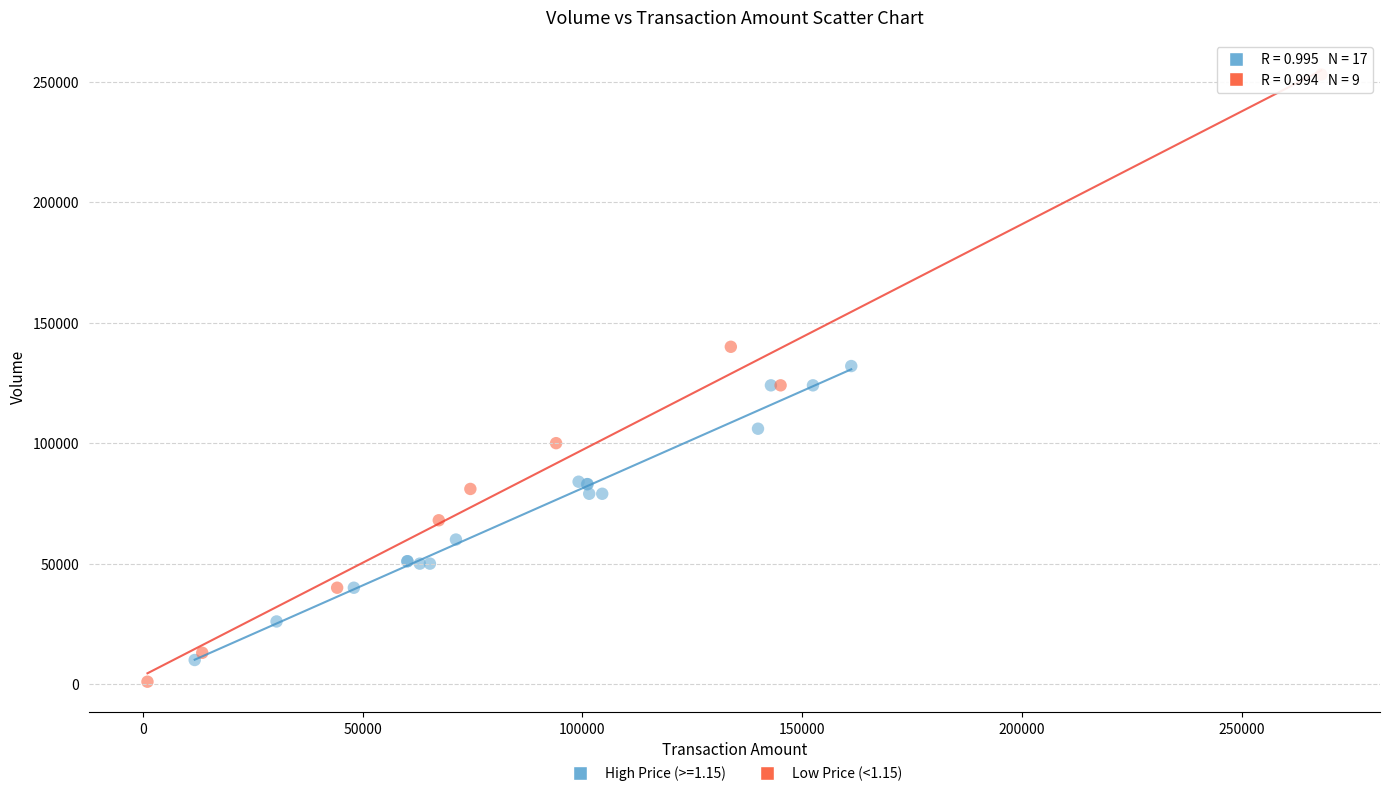

Which series contains the highest Y value?

Low Price (<1.15)